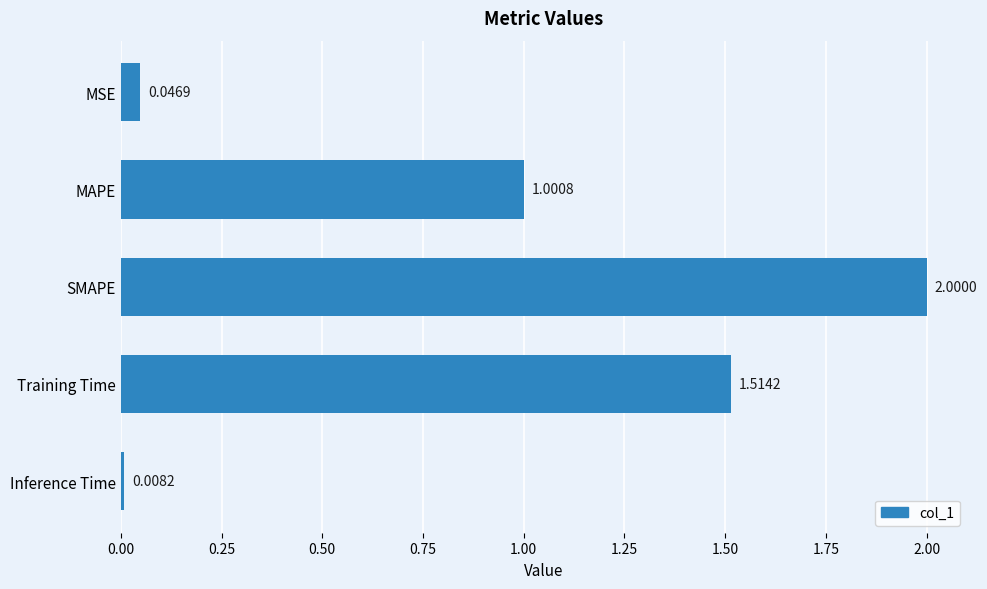

Where is the data nearest to the value 1?

MAPE